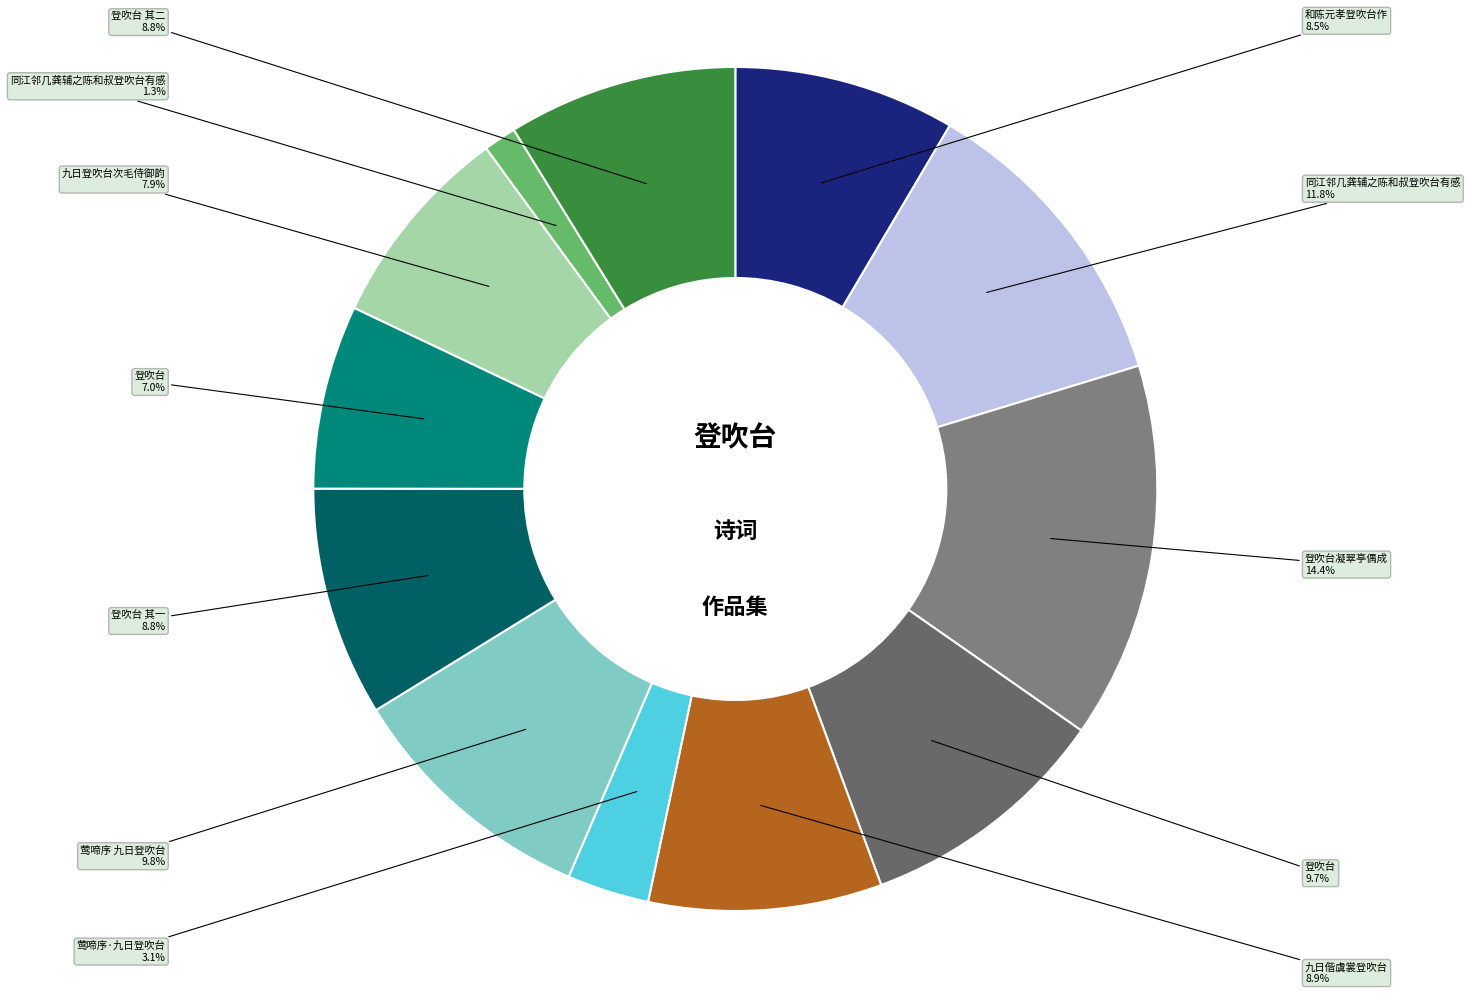

Does any single category account for the majority?

No